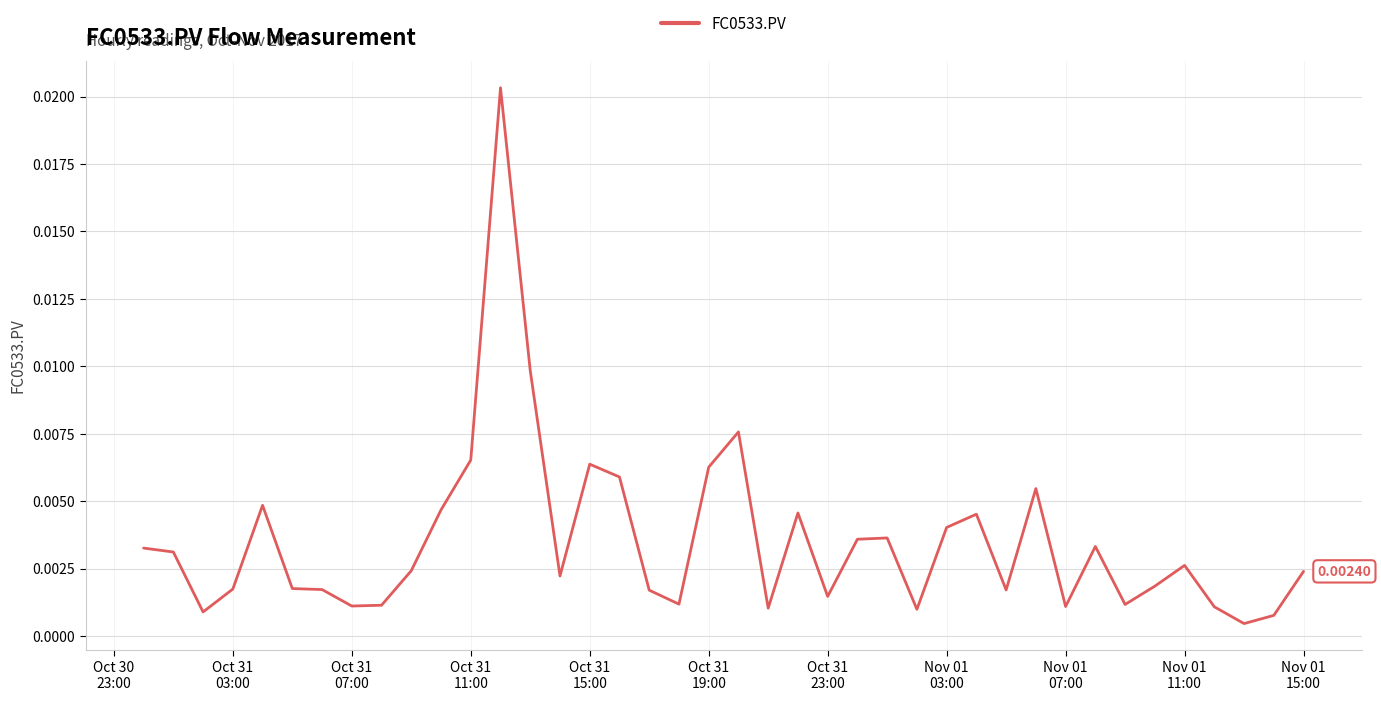

Does the chart display data point markers on the line(s)?

No